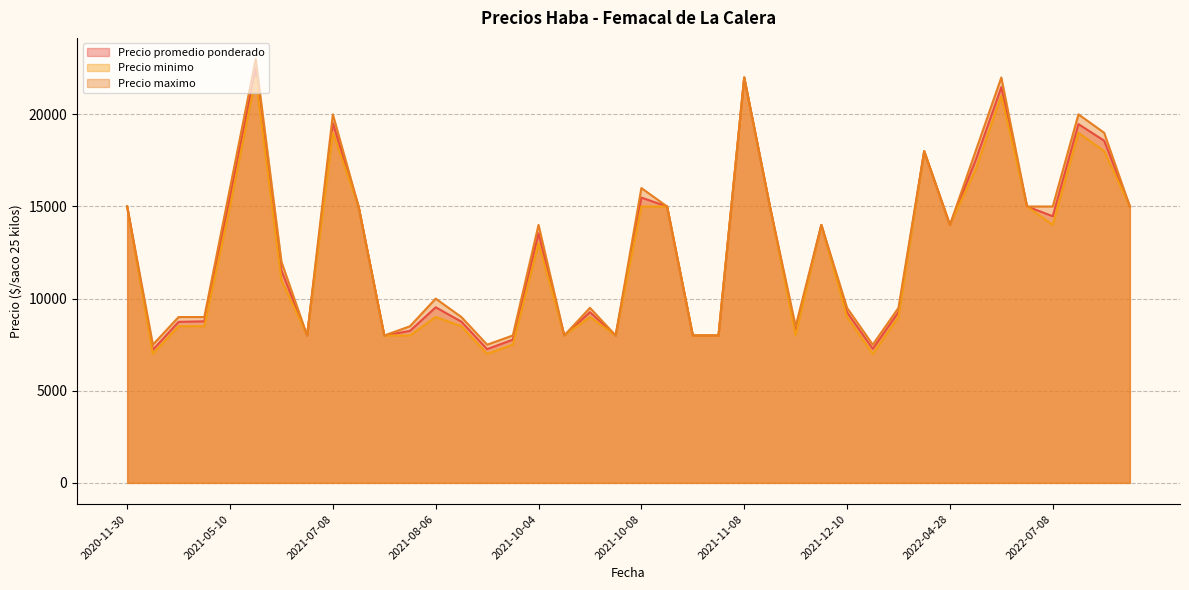

Which has a higher value, 2021-09-23 or 2021-10-07?

2021-10-07